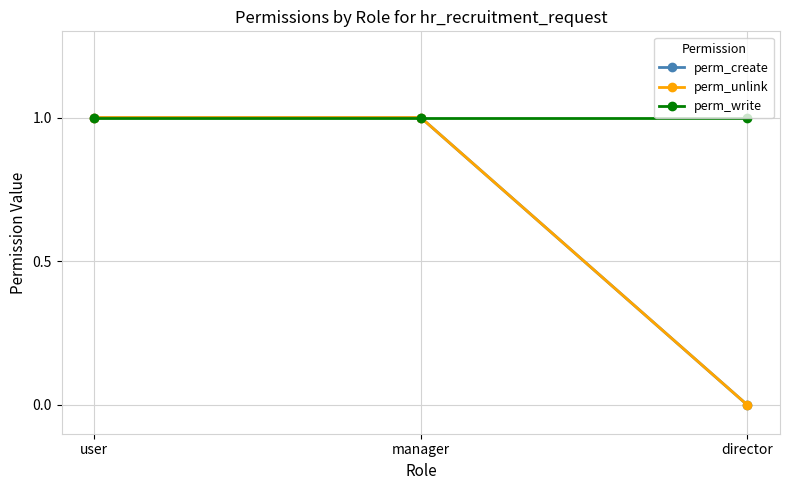

What is the average value of the perm_write series?

1